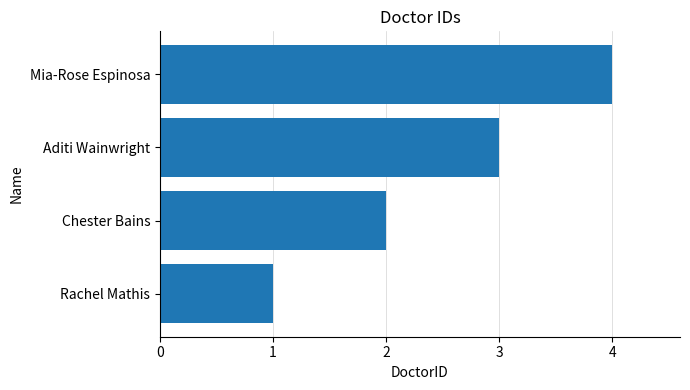

How many distinct data groups are displayed?

1